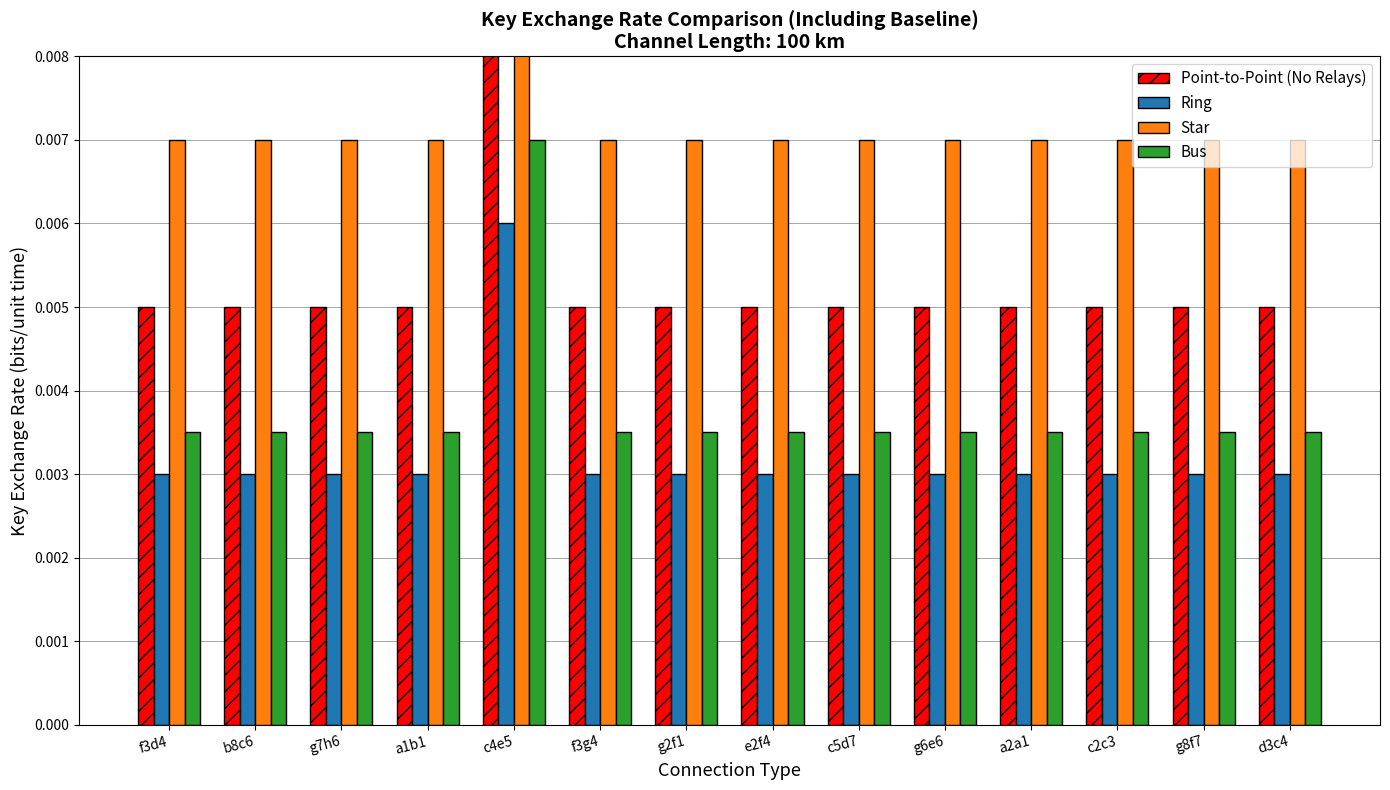

How many Ring values are between 0 and 1?

14